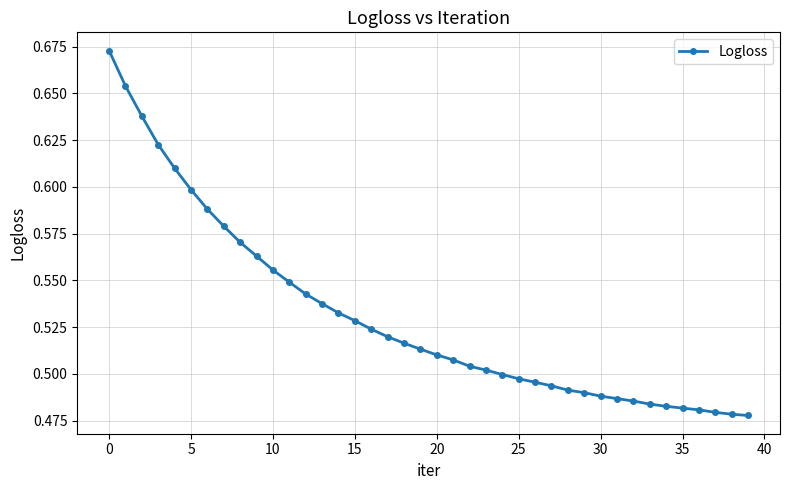

How many values are between 0 and 1?

40